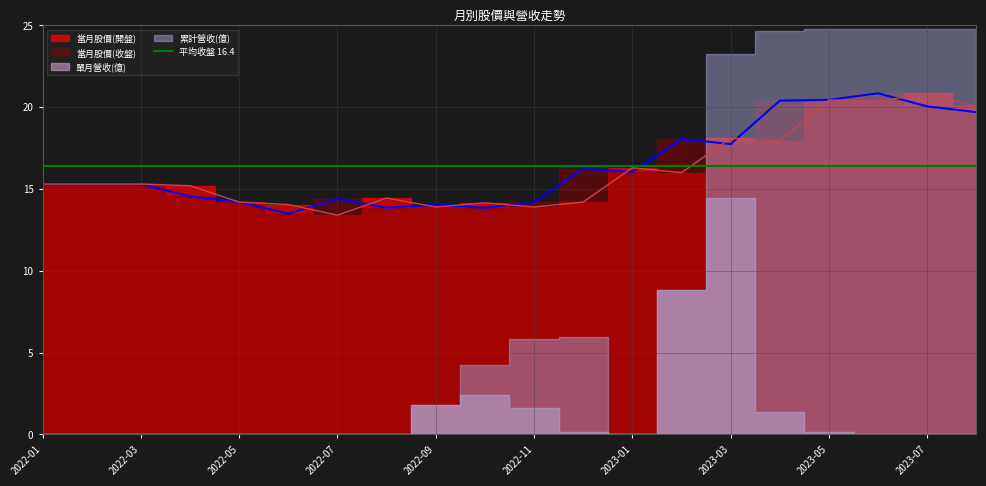

True or false: 當月股價(開盤) and 當月股價(收盤) cross at least once.

True